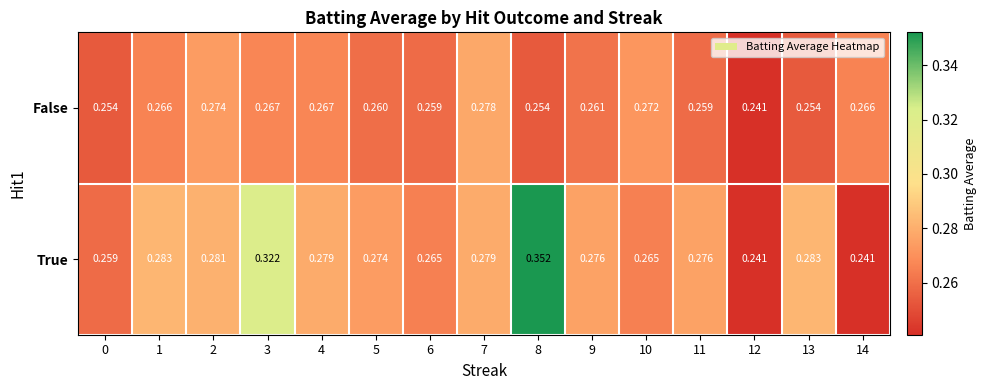

Rank the series by their average value, from lowest to highest.

False, True